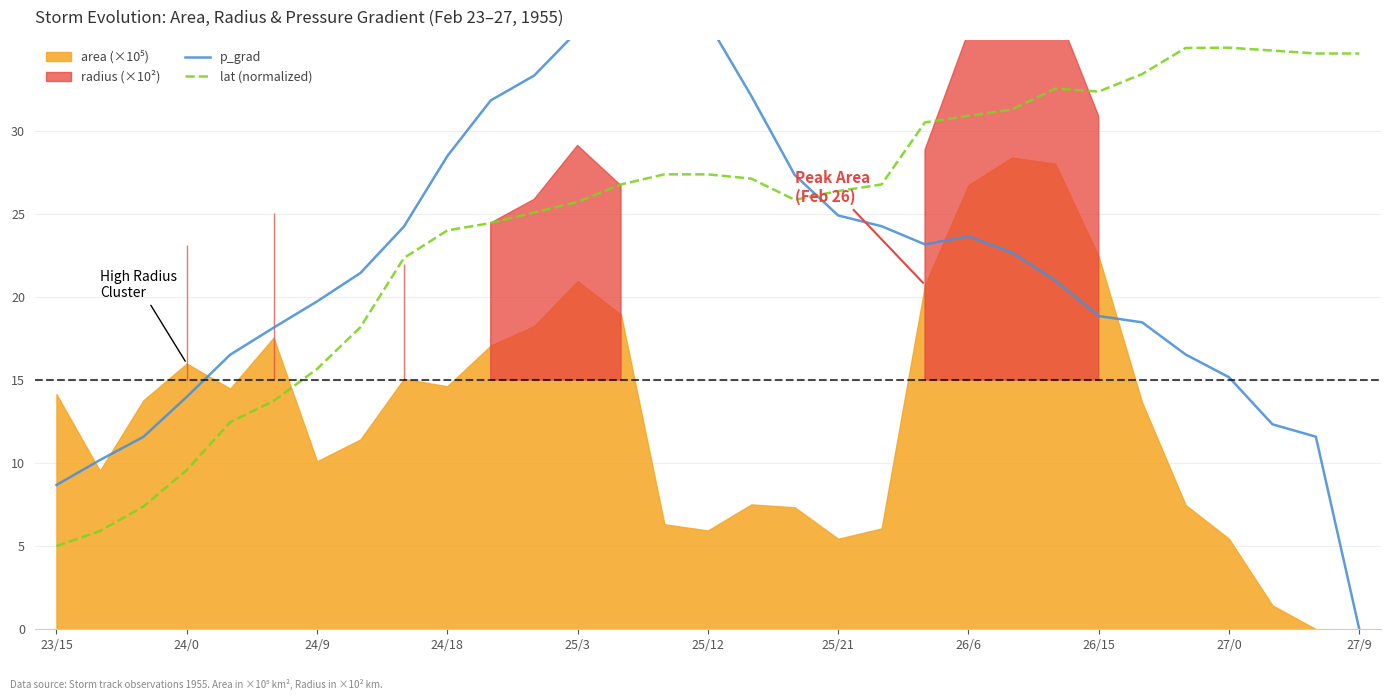

Does the chart display data point markers on the line(s)?

No